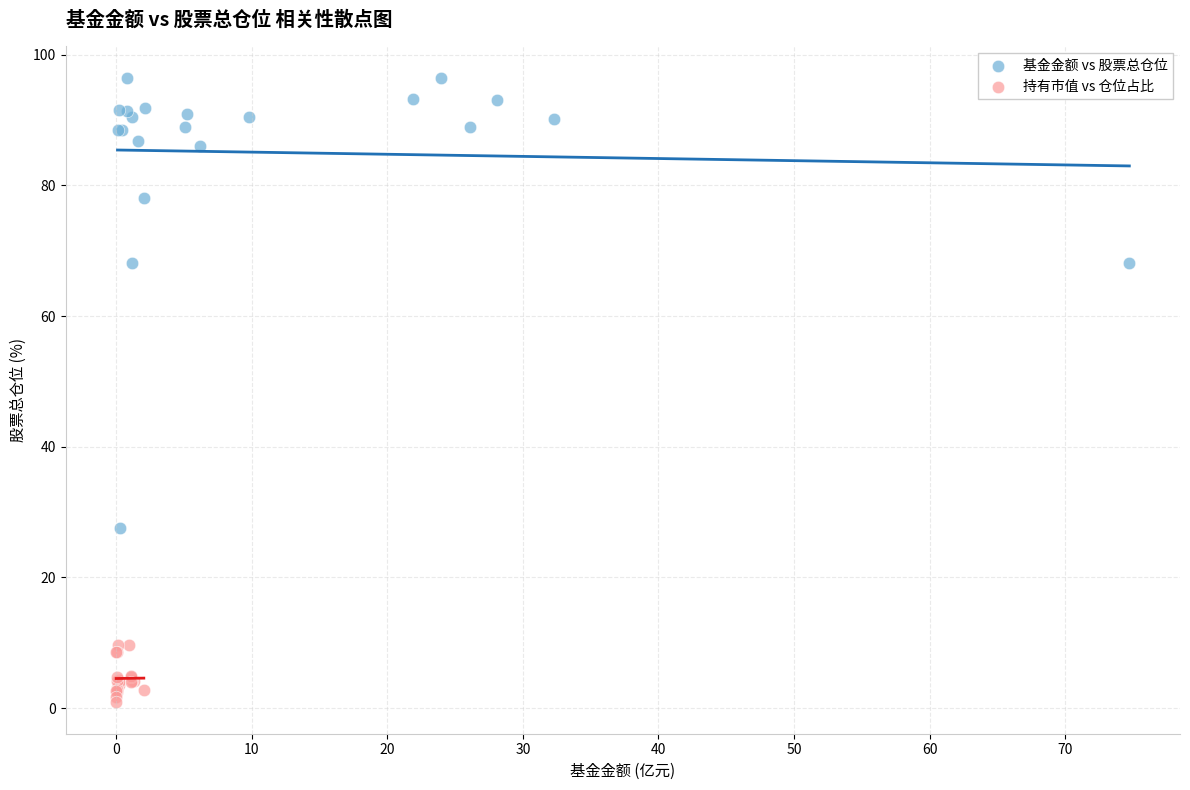

Which series reaches the minimum Y coordinate?

持有市值 vs 仓位占比